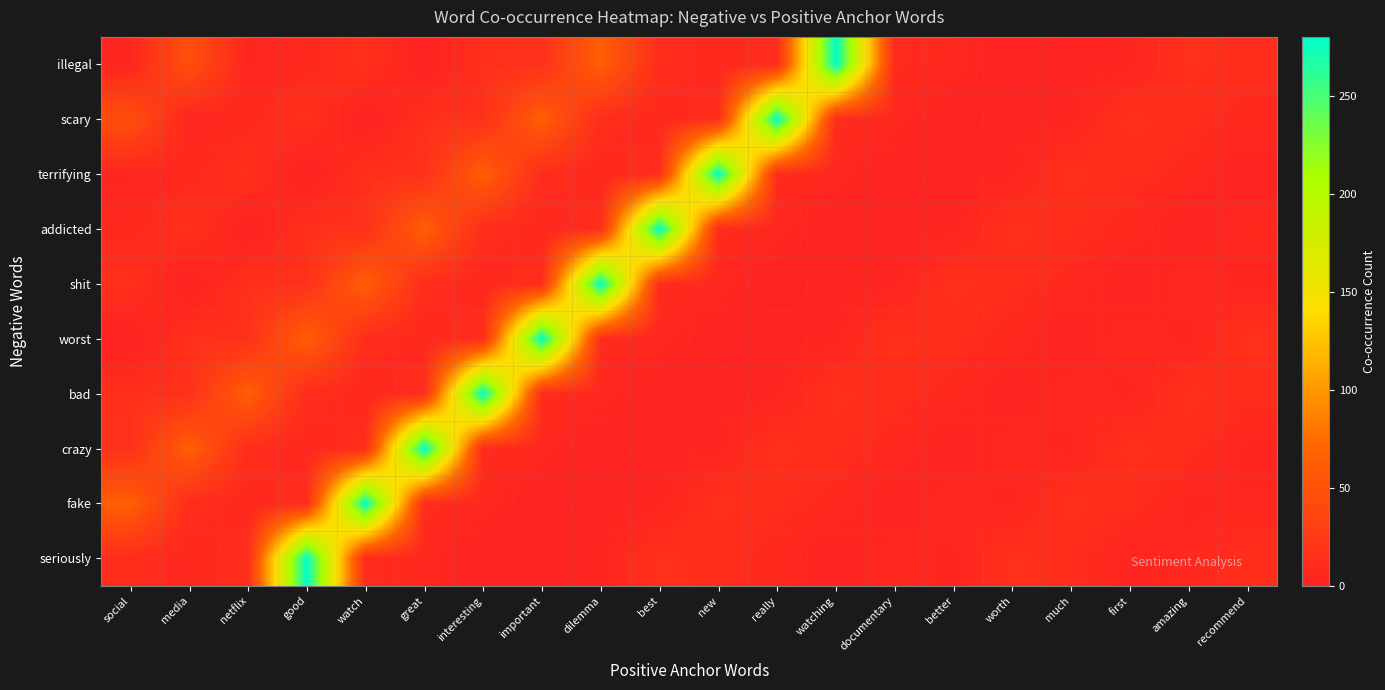

What is the total value across all series at important?

410